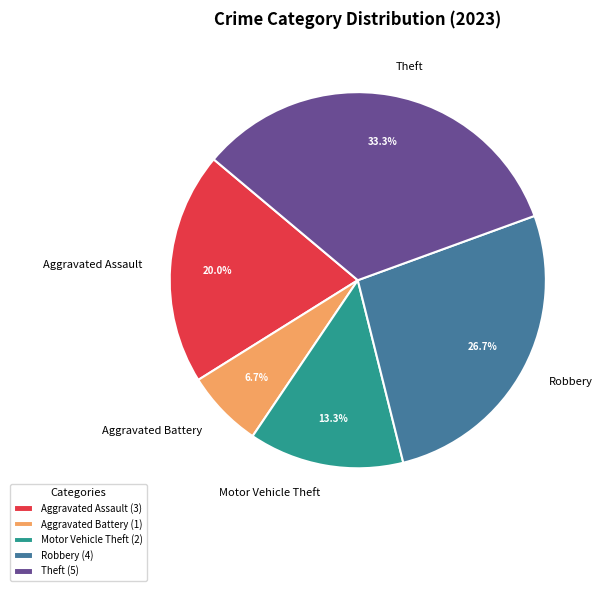

Do Robbery and Aggravated Assault together represent more than half of the pie?

No